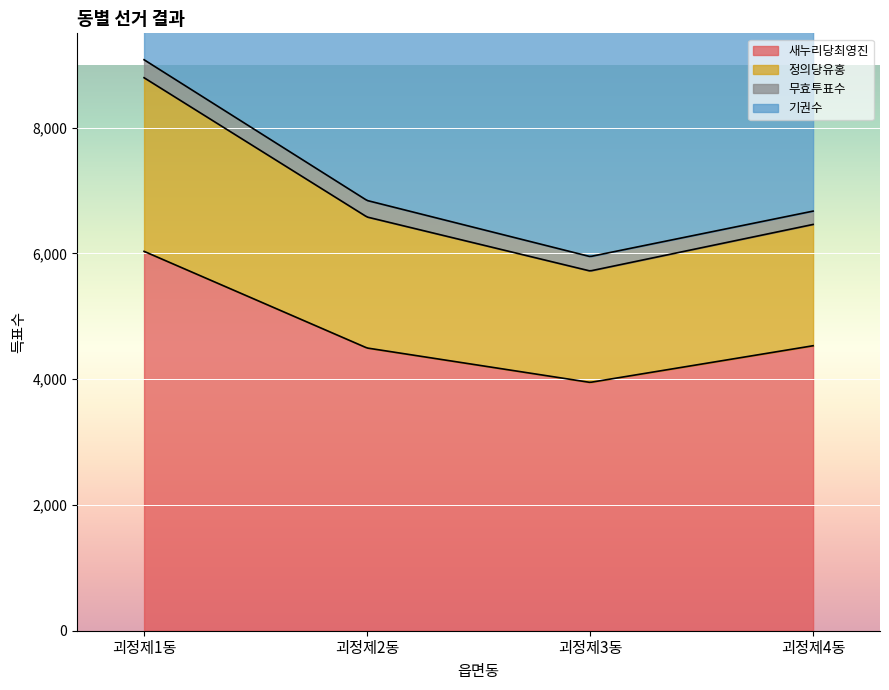

What is the total value across all series at 괴정제2동?

13251